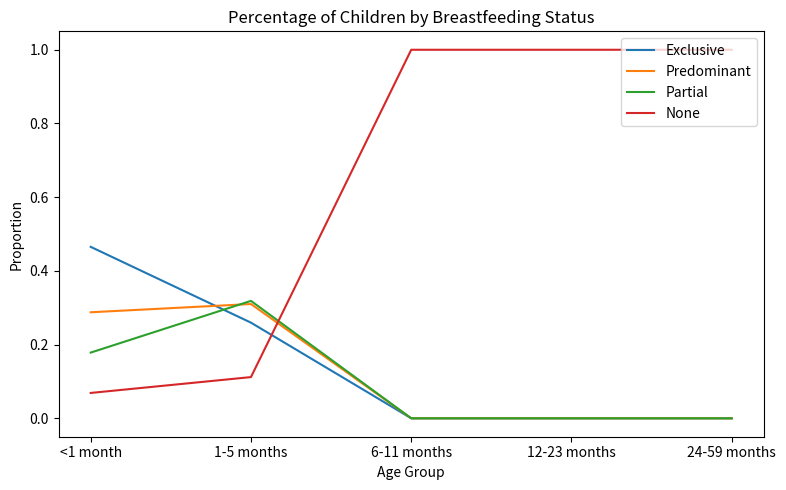

The Exclusive series shows 0.0 at 24-59 months. True or false?

True